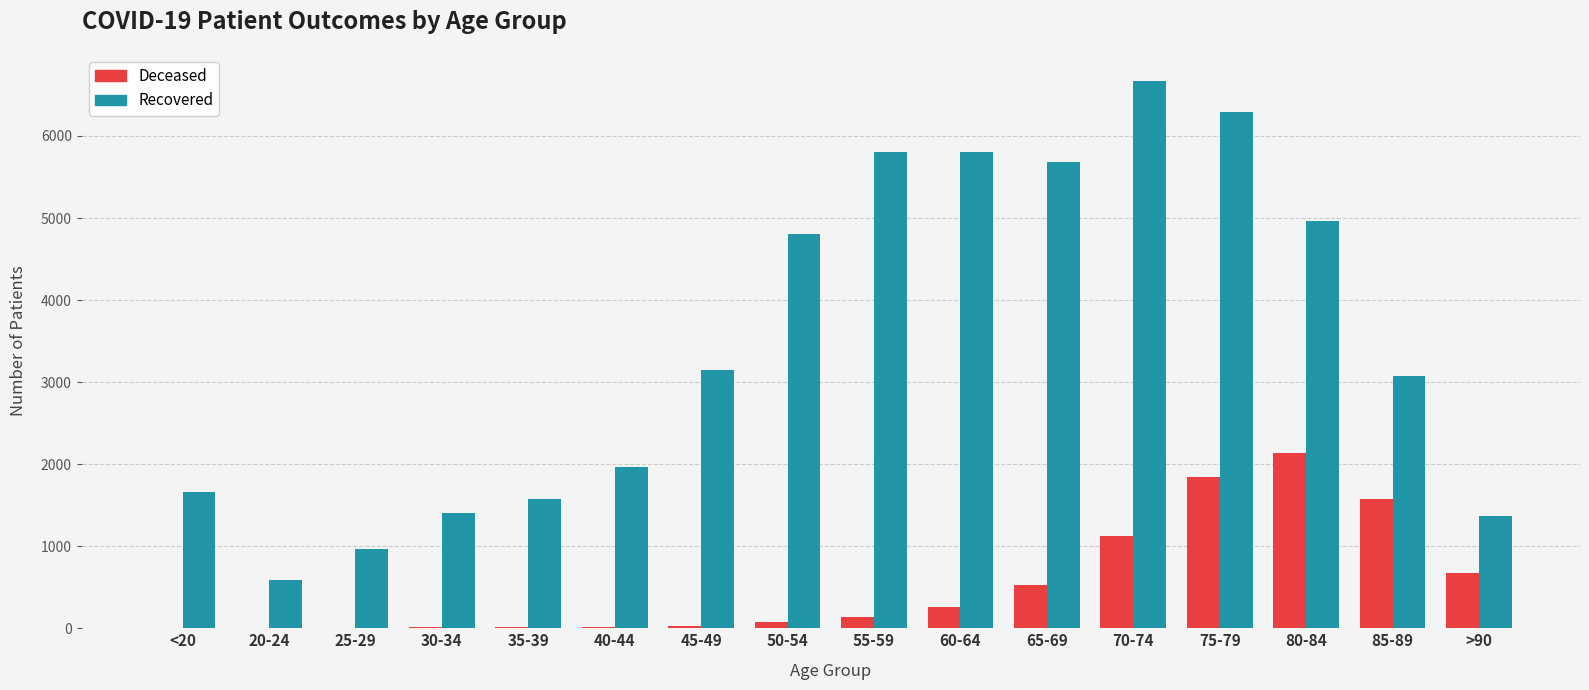

What is the greatest value displayed?

6666